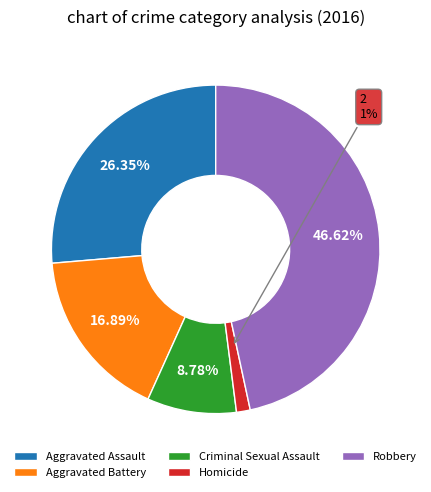

Which slice is the largest?

Robbery